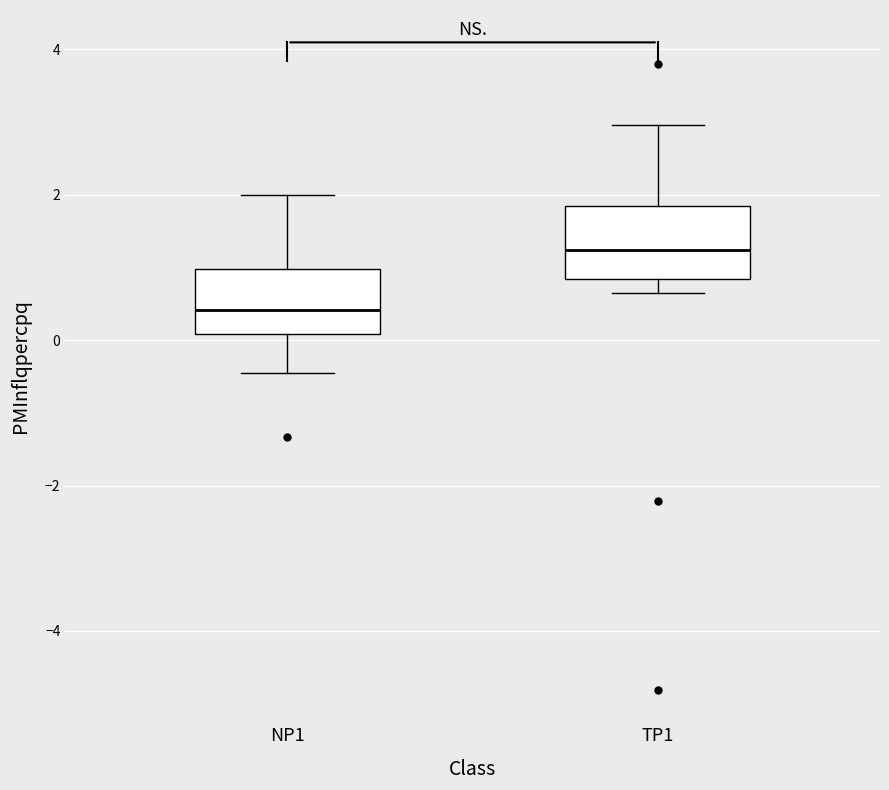

Reading left to right, read every box against the y-axis: the position of its median line, the range the box covers, and the ends of its whiskers. The values are not printed on the chart, so give them approximately, as read against the axis.

NP1: median 0.4, box 0.0 to 1.0, whiskers -0.4 to 2.0
TP1: median 1.2, box 0.8 to 1.8, whiskers 0.6 to 3.0